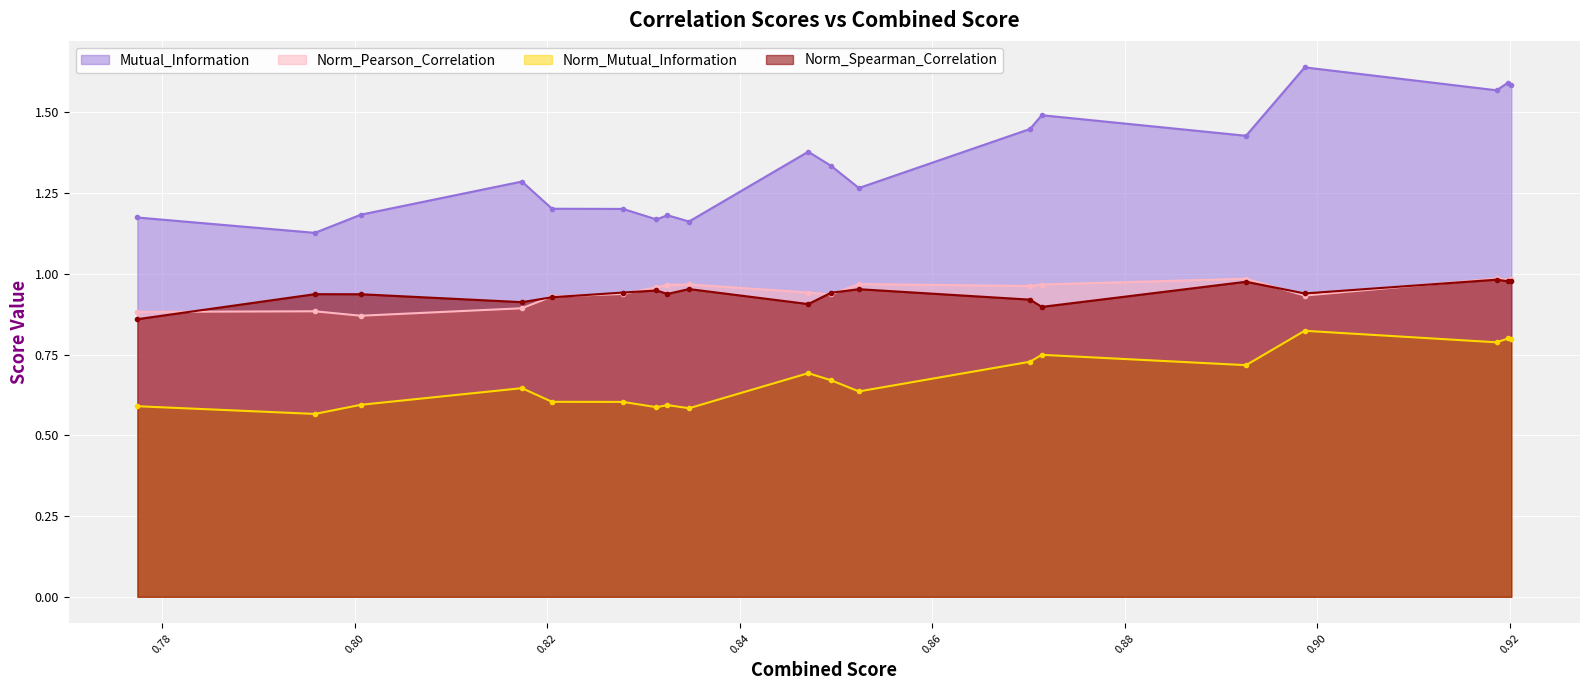

True or false: Norm_Mutual_Information has more than 0 points higher than both neighbors.

True